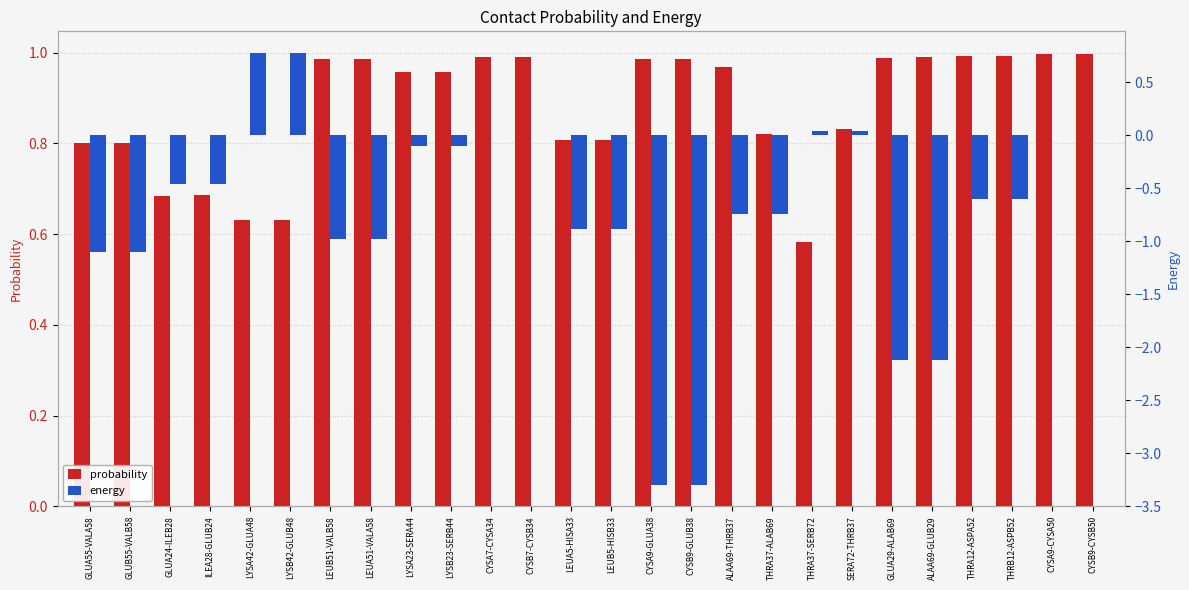

What value does the energy series have at THRA12-ASPA52?

-0.6